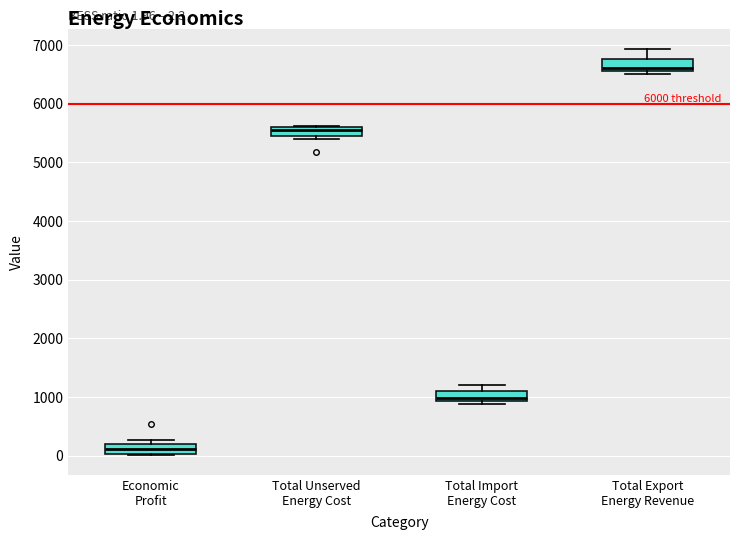

Which box has the lowest median line?

Economic Profit